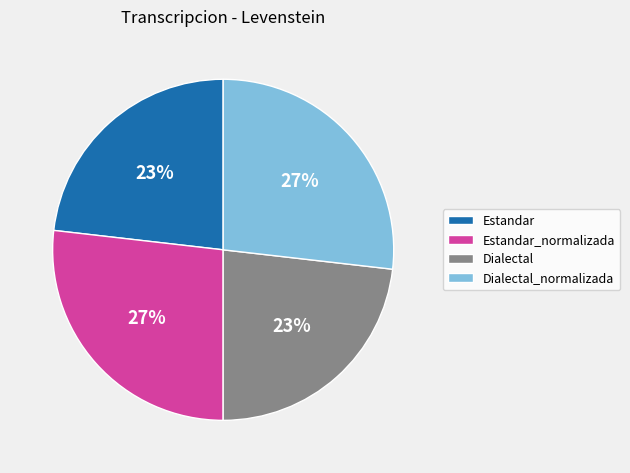

To the nearest percent, what is the difference between the largest and smallest slice percentages?

4%